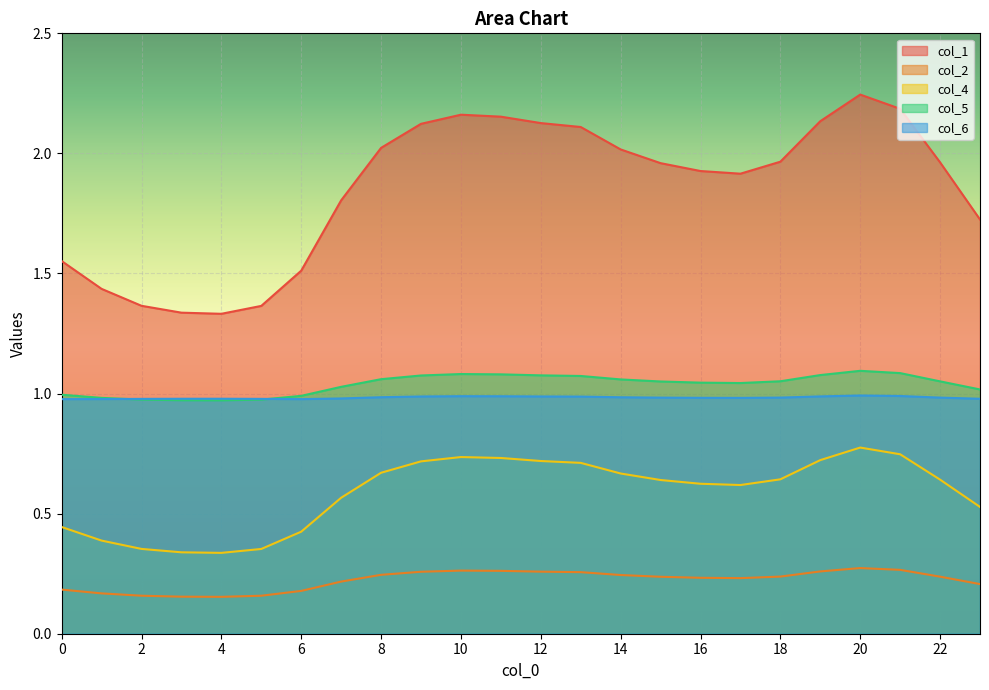

Count the col_6 values in the range 0 to 1.

24